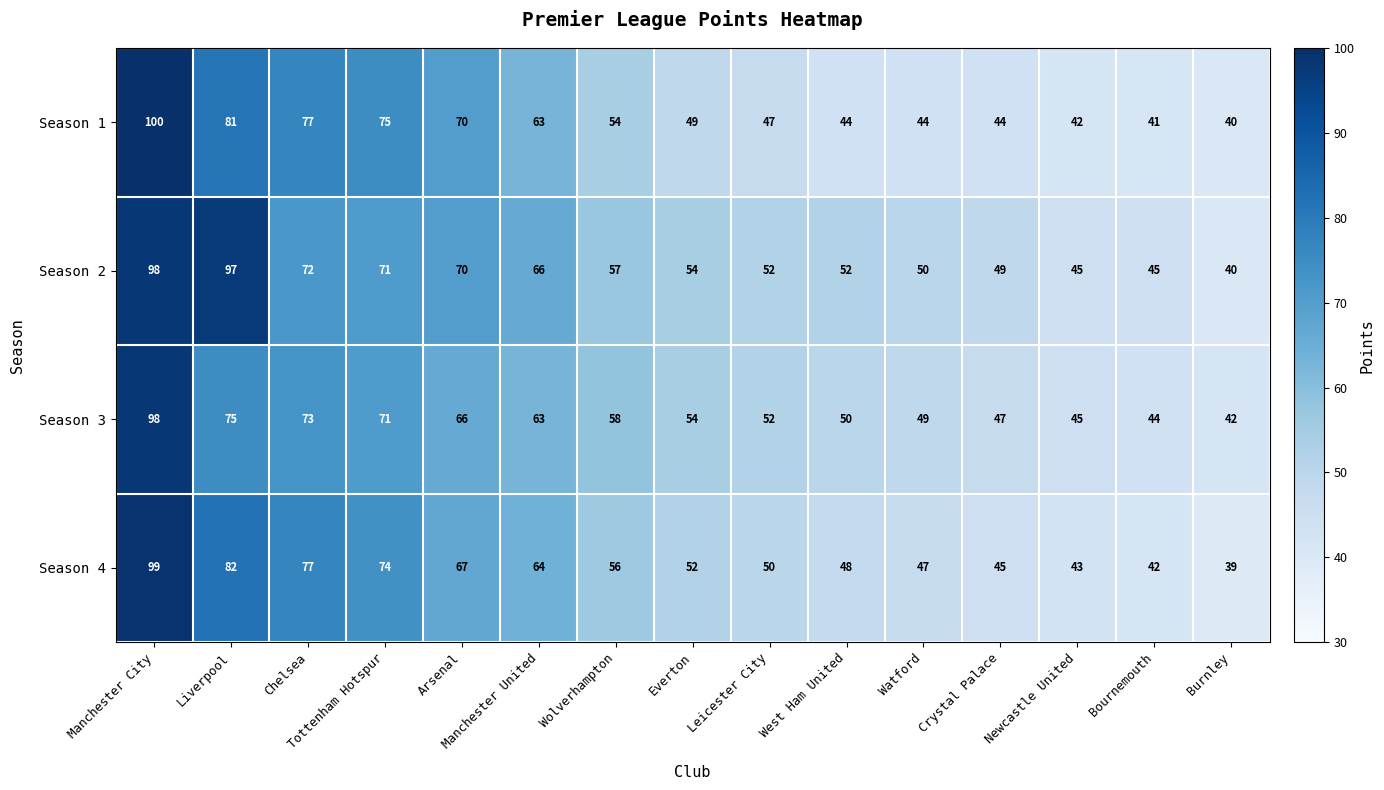

What is the total value across all series at Crystal Palace?

185